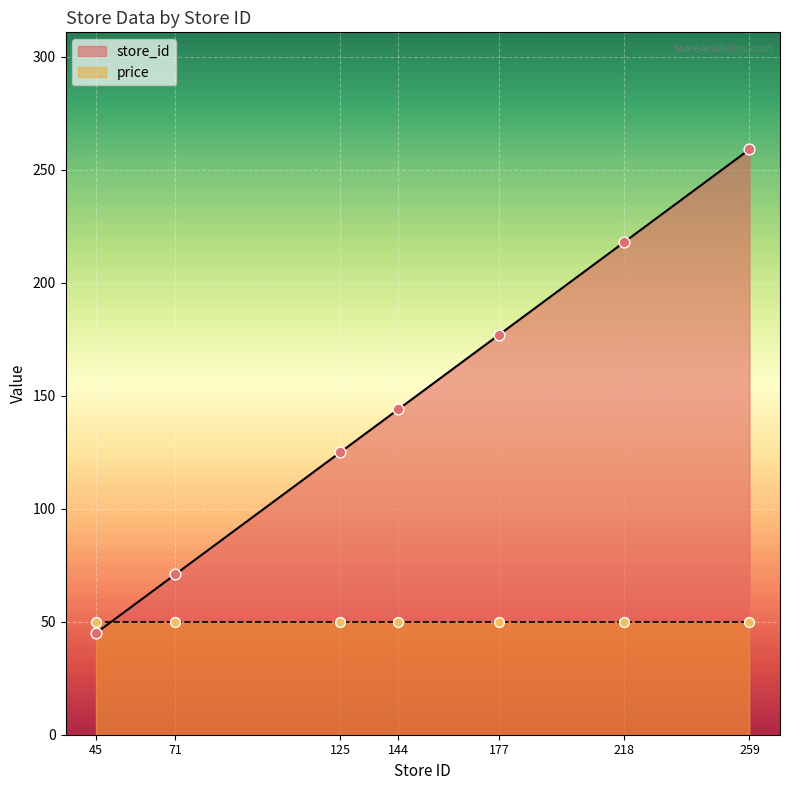

Between 45 and 177, which is larger?

177